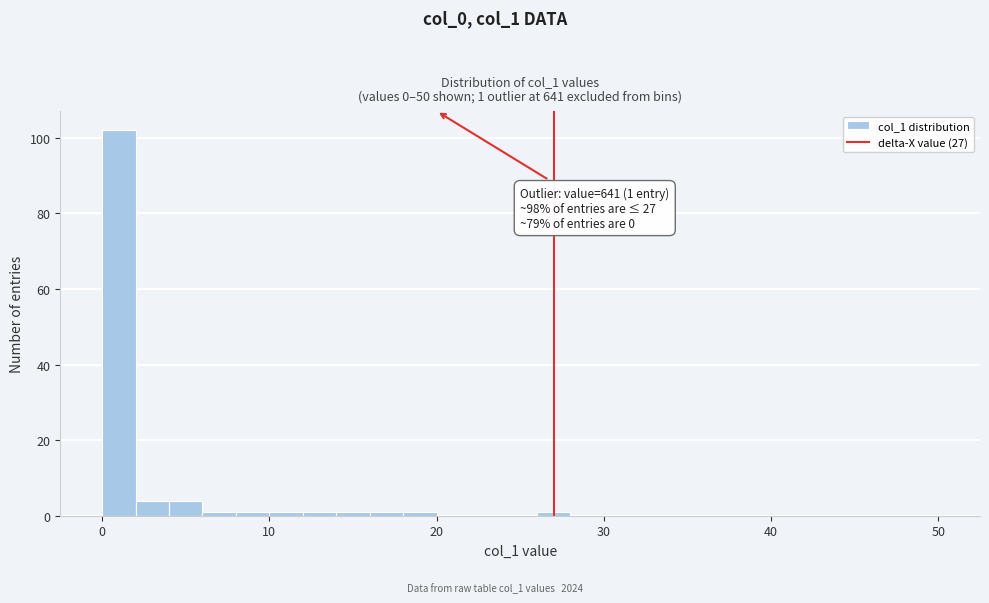

Around what value on the x-axis is the tallest bar? Give the approximate position of its centre, as read against the axis.

1